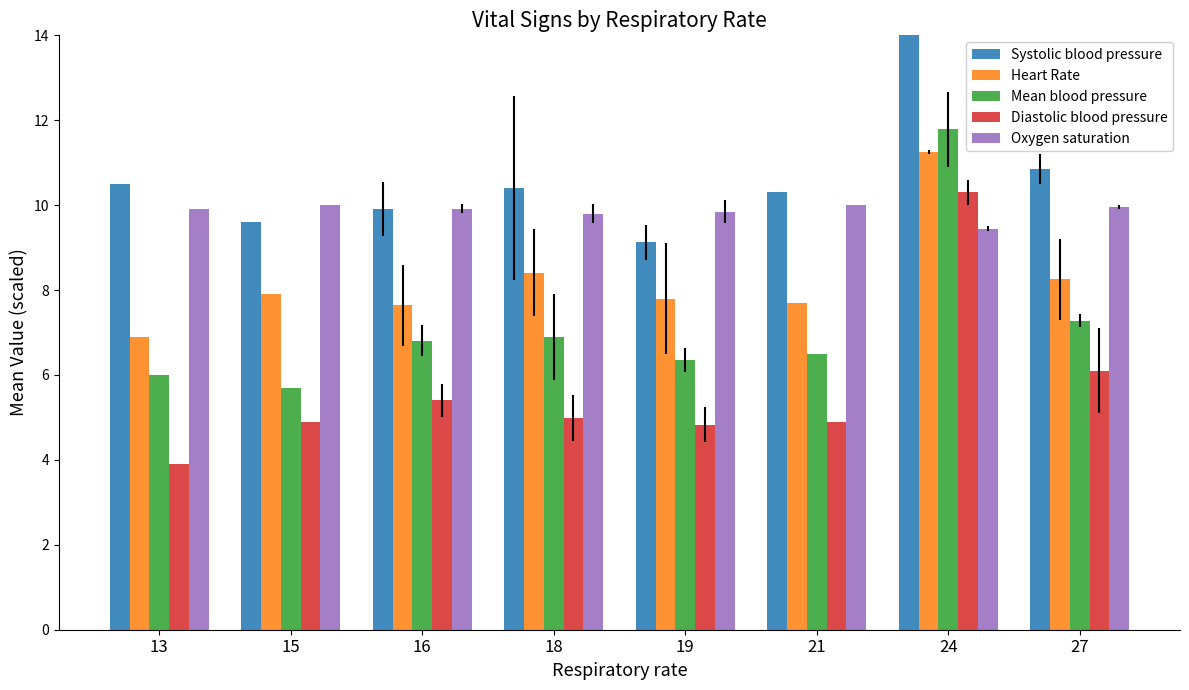

What is the highest value of the Oxygen saturation series?

10.0